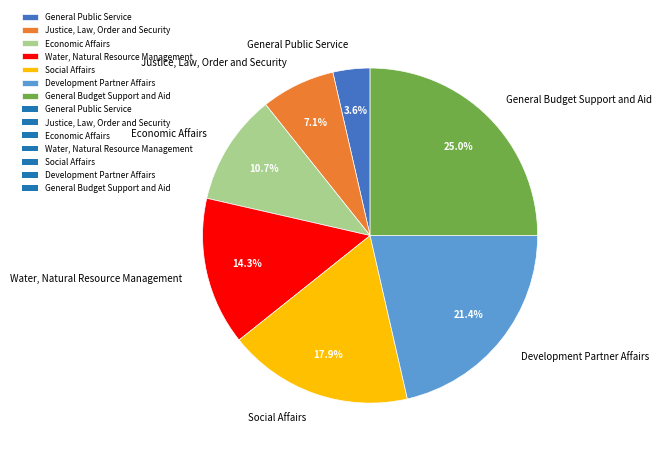

What percentage do Justice, Law, Order and Security and General Budget Support and Aid together represent?

32.1%